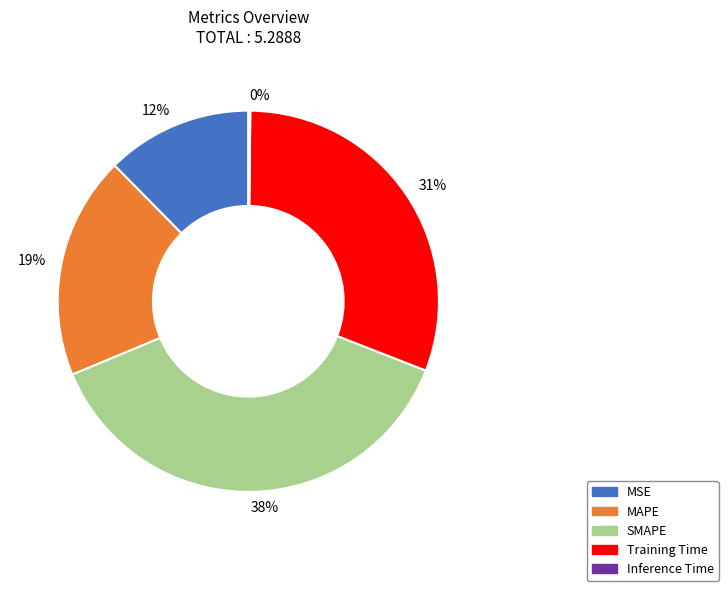

To the nearest percent, what portion does 19% represent?

19%